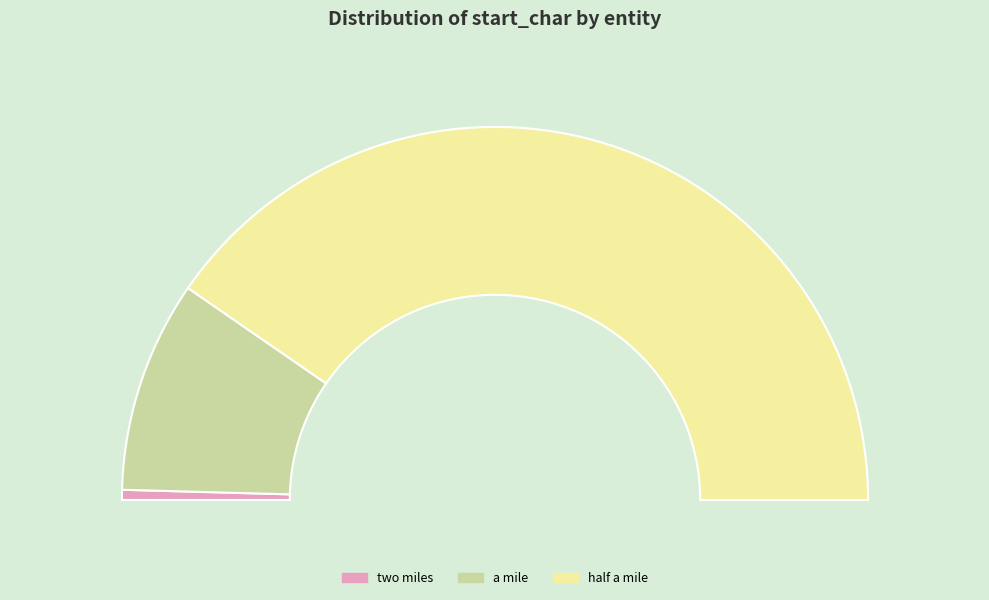

True or false: two miles accounts for 14% of the total.

False